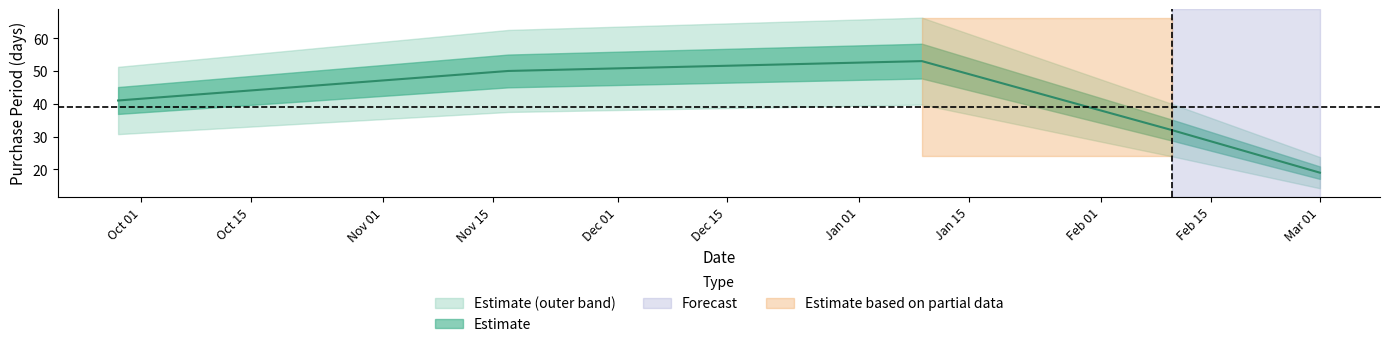

What is the sum of the values at 2017-03-01 and 2017-01-09?

72